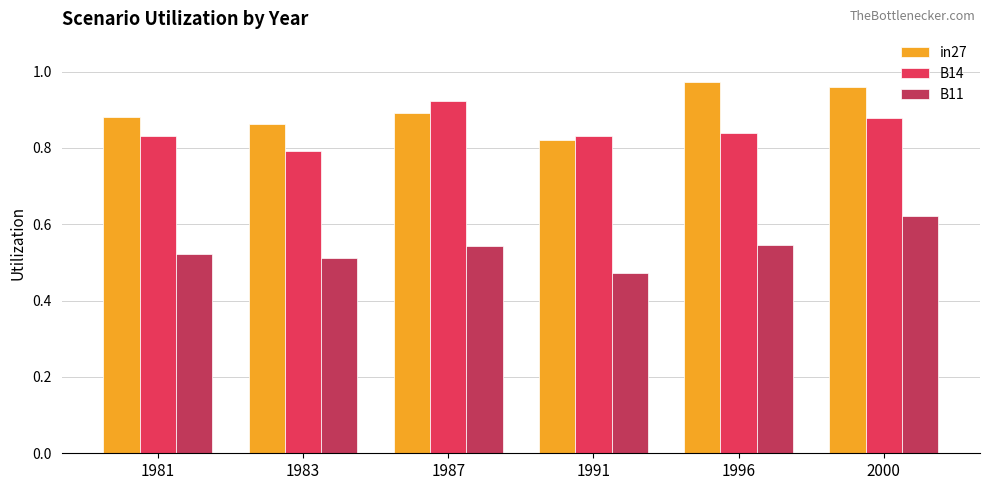

Where is B11 nearest to the value 0?

1991